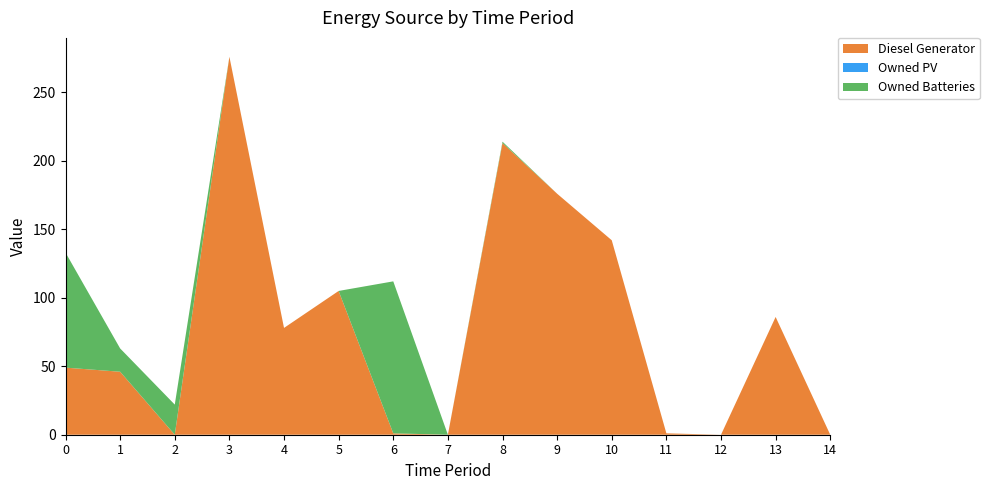

Reading left to right, list all the values displayed in this chart.

Diesel Generator: 0=49	1=46	2=0	3=276	4=78	5=105	6=1	7=0	8=213	9=176	10=142	11=1	12=0	13=86	14=0
Owned PV: 0=0	1=0	2=0	3=0	4=0	5=0	6=0	7=0	8=0	9=0	10=0	11=0	12=0	13=0	14=0
Owned Batteries: 0=84	1=17	2=22	3=0	4=0	5=0	6=111	7=0	8=1	9=0	10=0	11=0	12=0	13=0	14=0